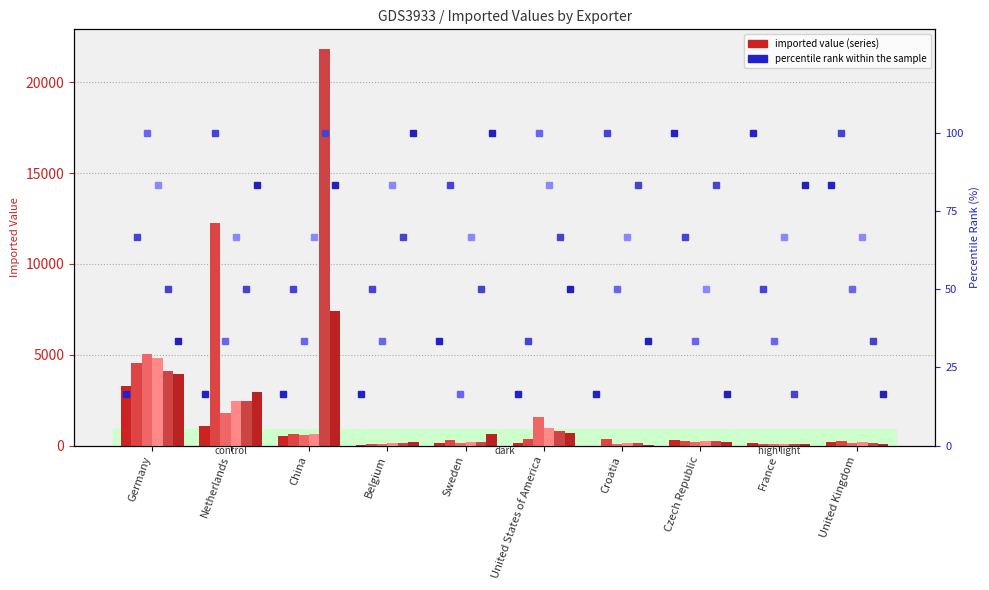

Which has a higher value, Sweden or Belgium?

Sweden